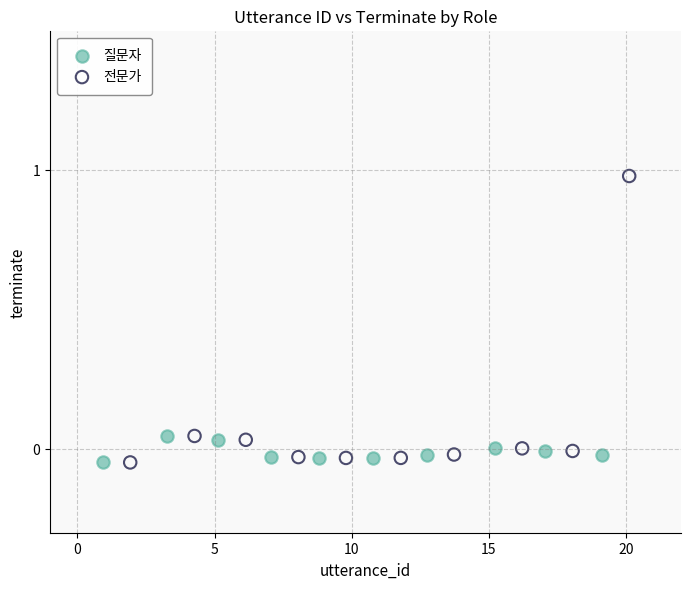

Which series contains the highest Y value?

전문가